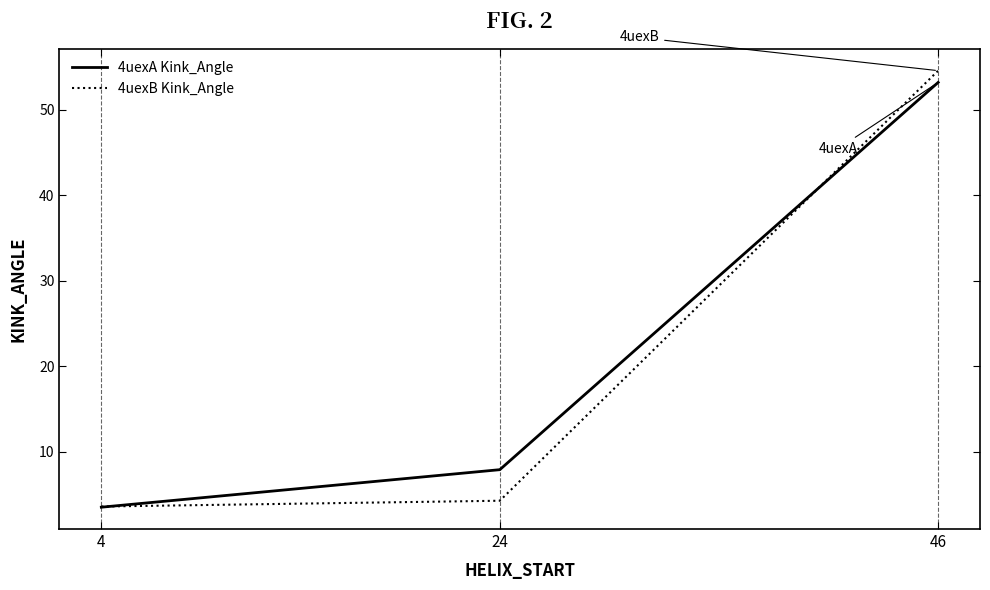

Which series changed the most between 24 and 46?

4uexB Kink_Angle